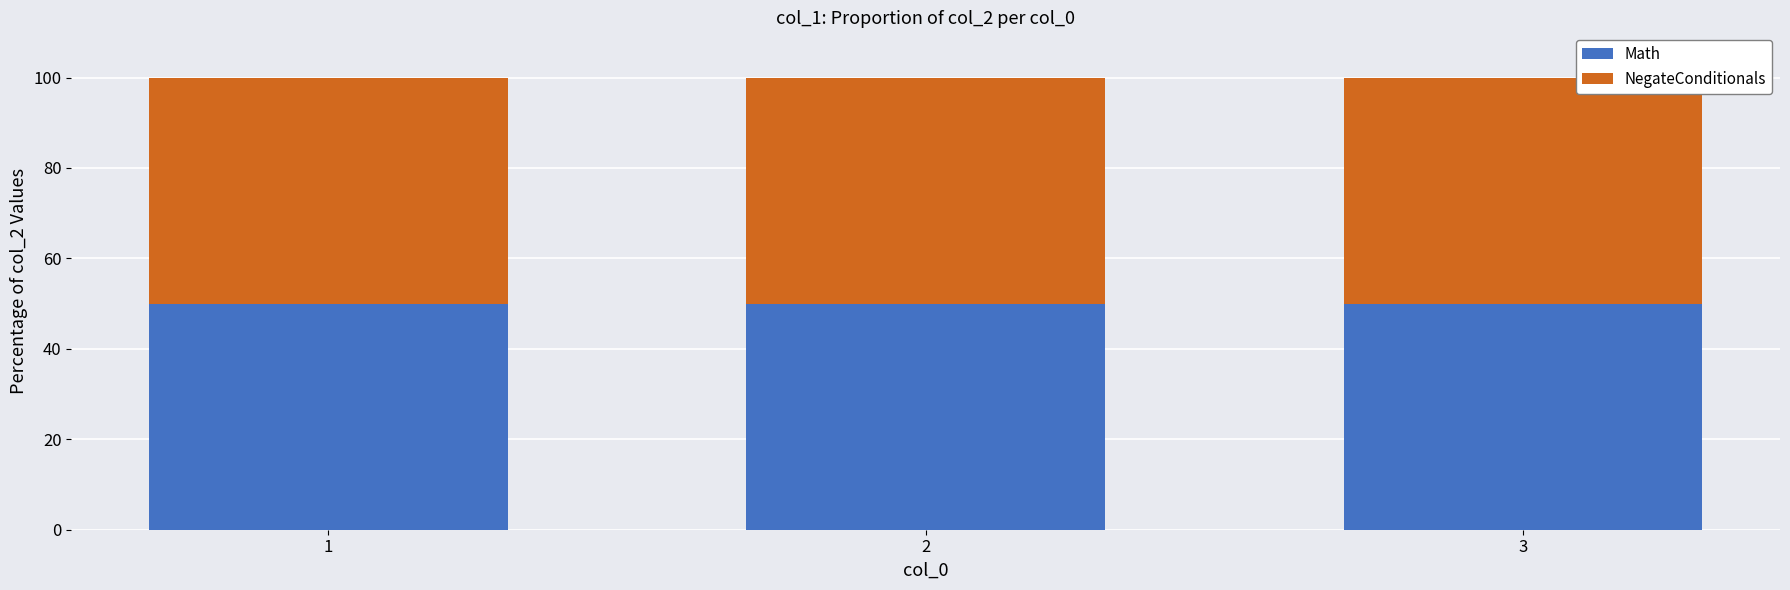

Which series has the largest total across all categories?

Math